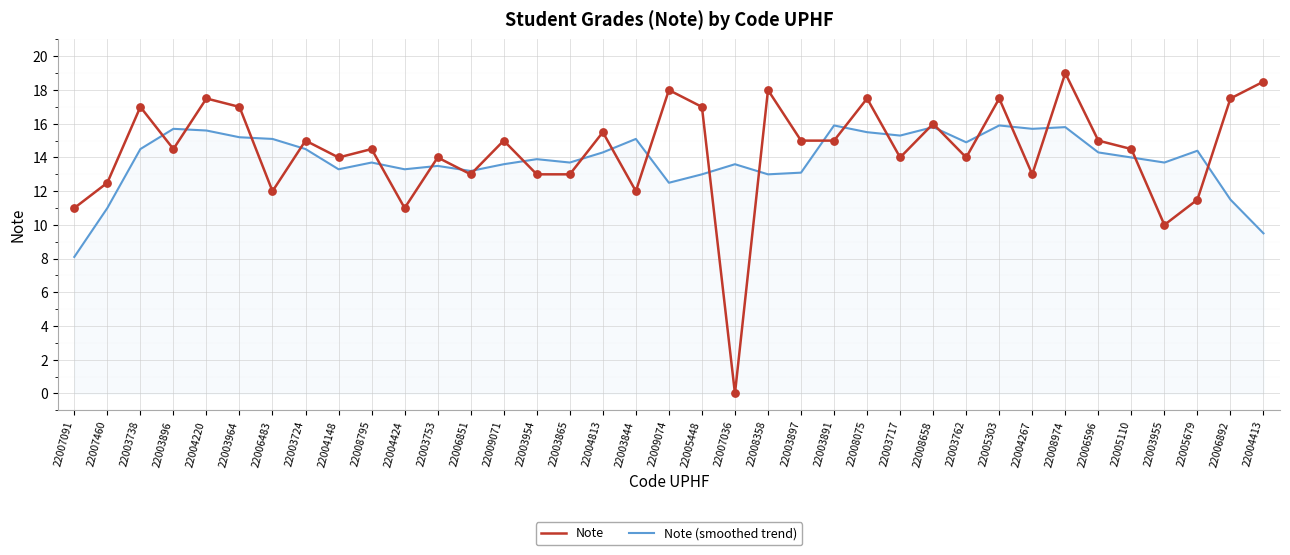

At how many categories does at least one series exceed 1?

37